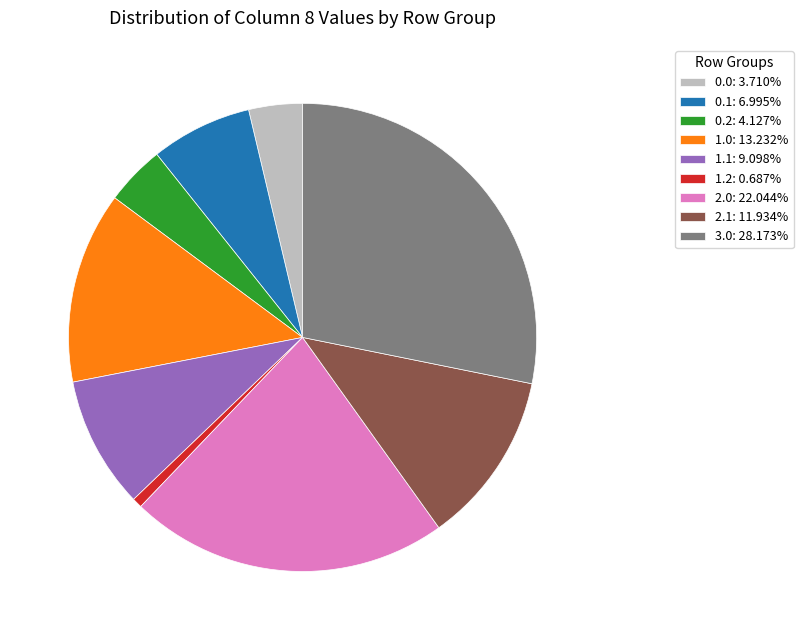

Is there a majority slice in this chart?

No